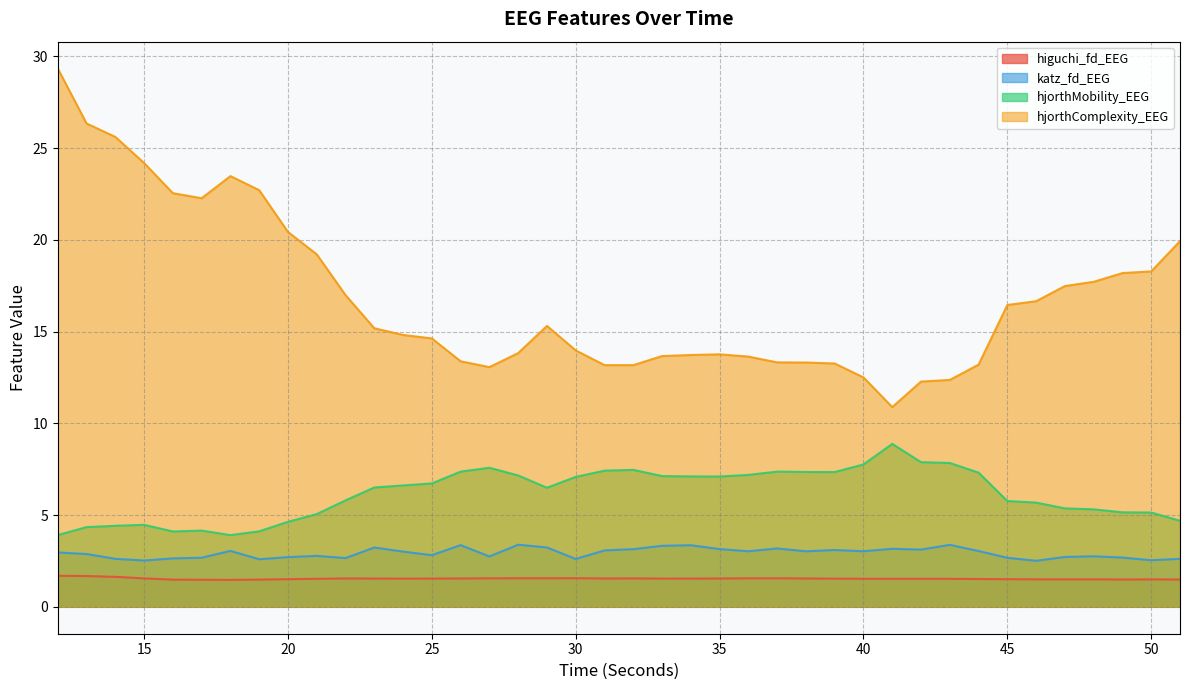

Where does the katz_fd_EEG series first go above 3?

18